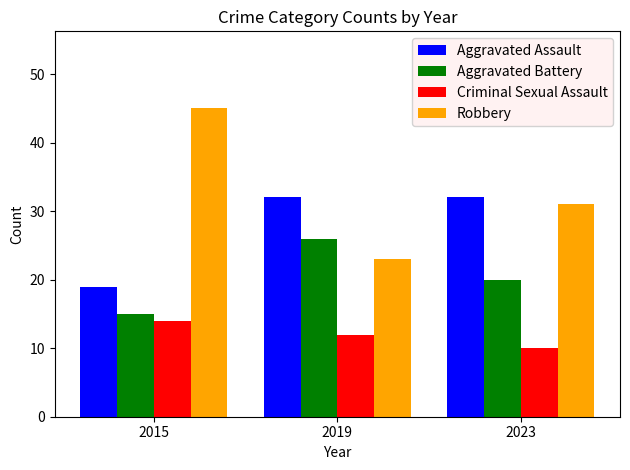

At 2023, list the series in order from smallest to largest.

Criminal Sexual Assault, Aggravated Battery, Robbery, Aggravated Assault